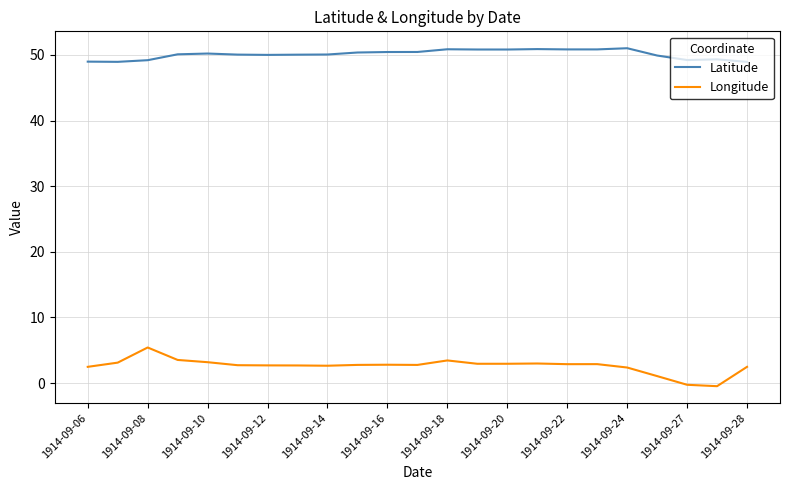

Does the chart have visible grid lines?

Yes